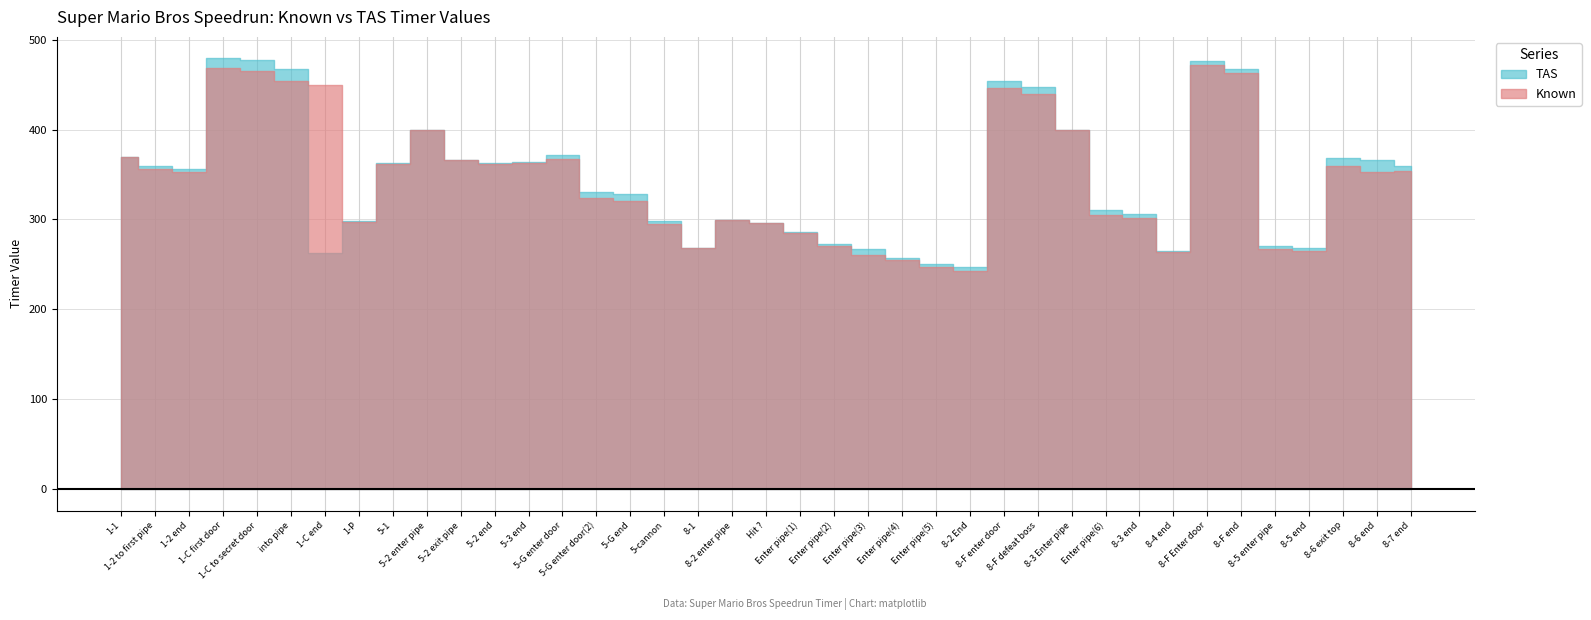

True or false: Known and TAS cross at least once.

True